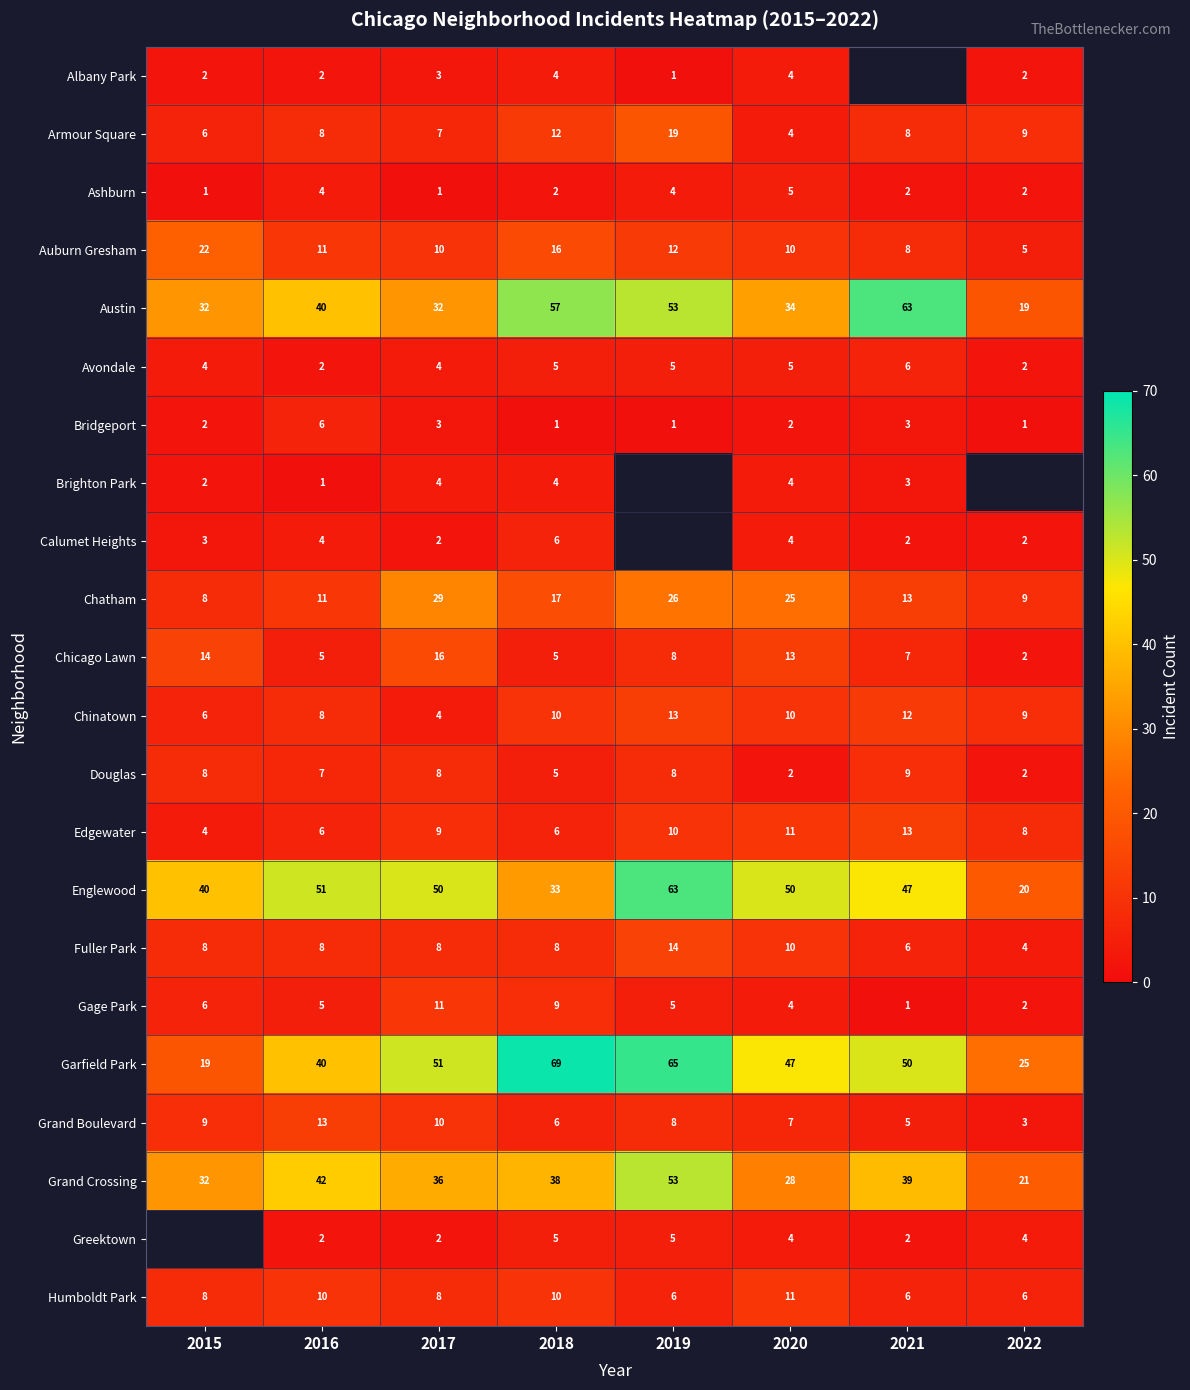

How many categories are shown in the chart?

8